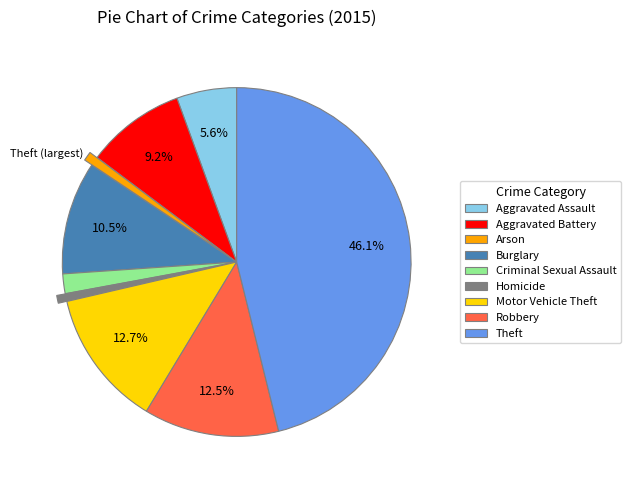

Is it true that Motor Vehicle Theft is 20% of the pie?

False